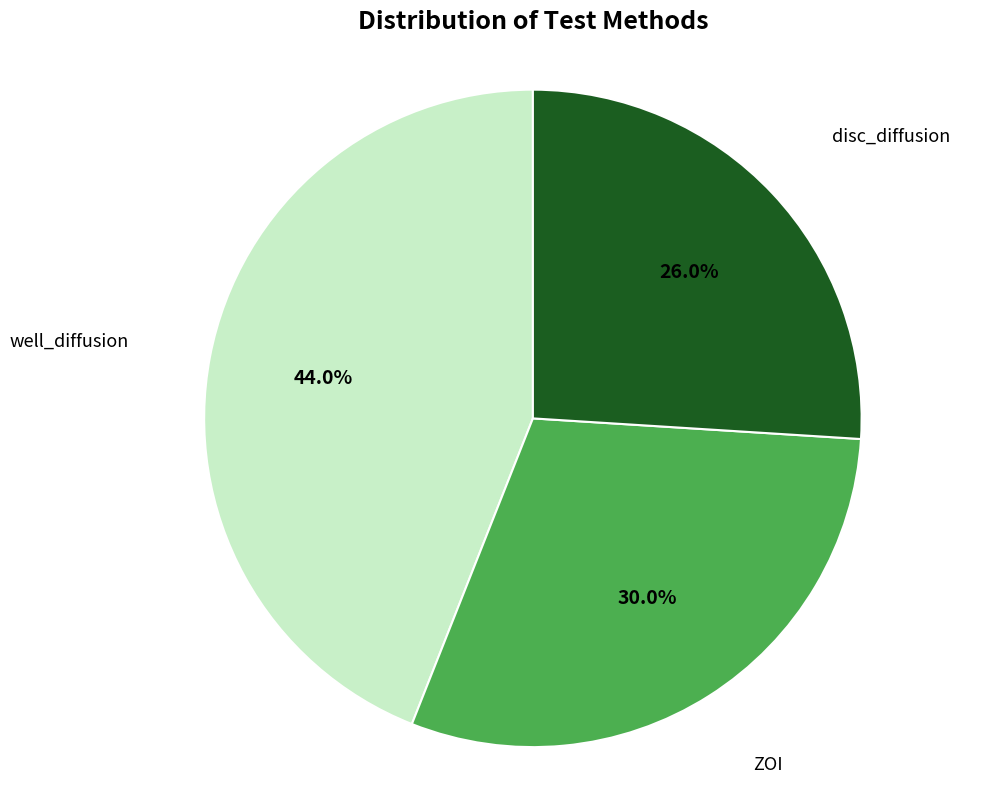

Does any single category account for the majority?

No